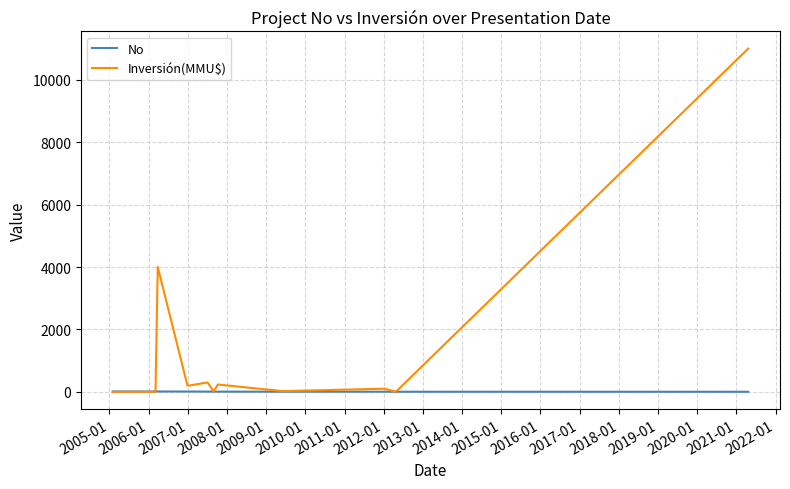

Does the chart have visible grid lines?

Yes